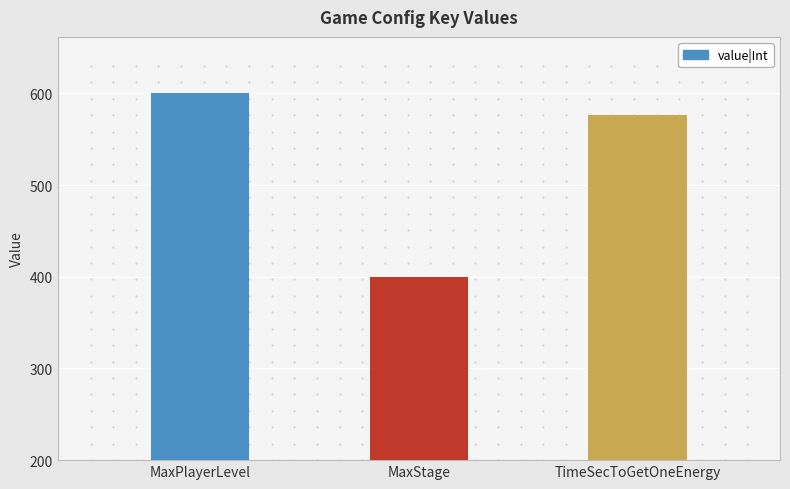

Is it true that the value at MaxPlayerLevel is 174?

False